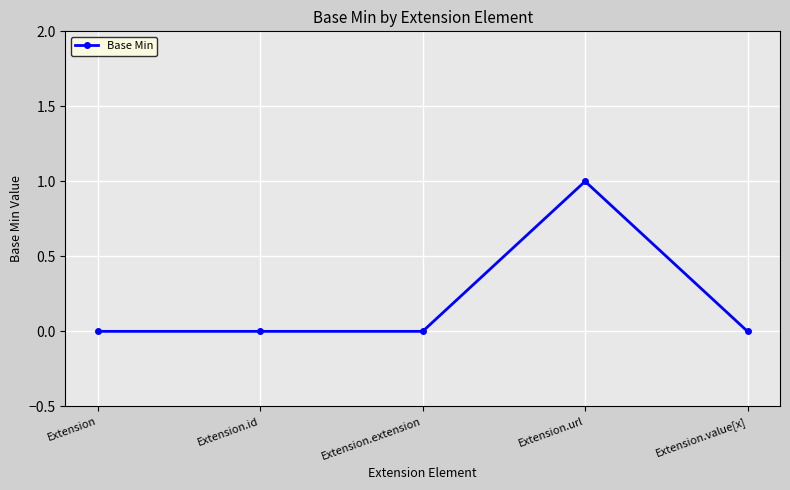

Which label corresponds to the largest value in the chart?

Extension.url